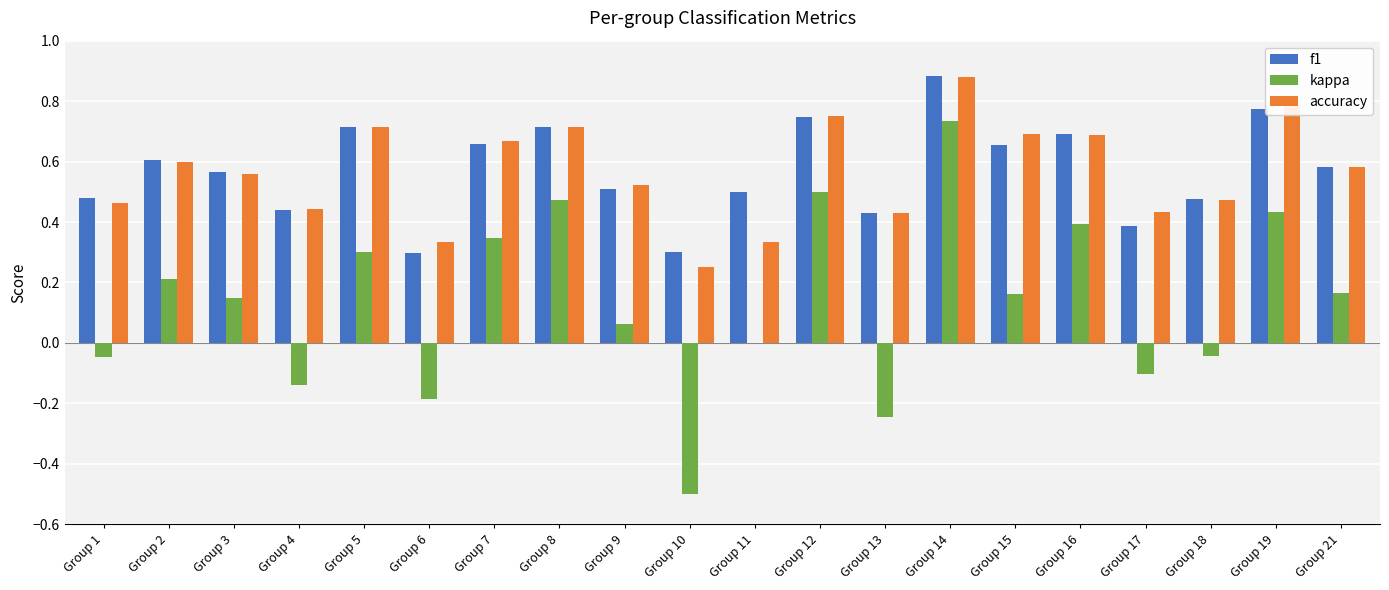

The f1 series shows 0.7 at Group 17. True or false?

False